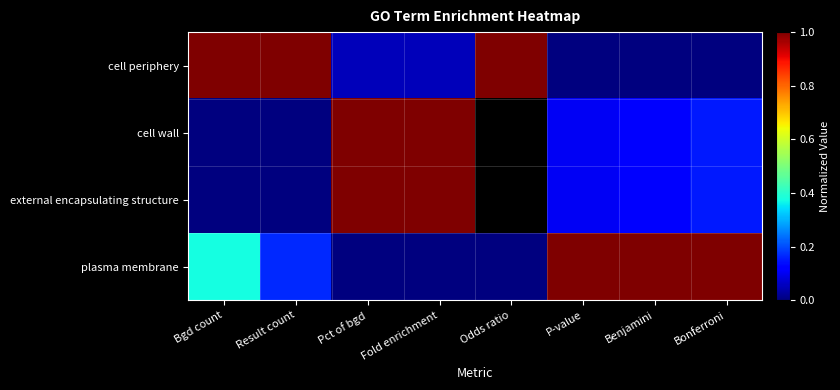

Is it true that external encapsulating structure equals 1.0 at Pct of bgd?

True